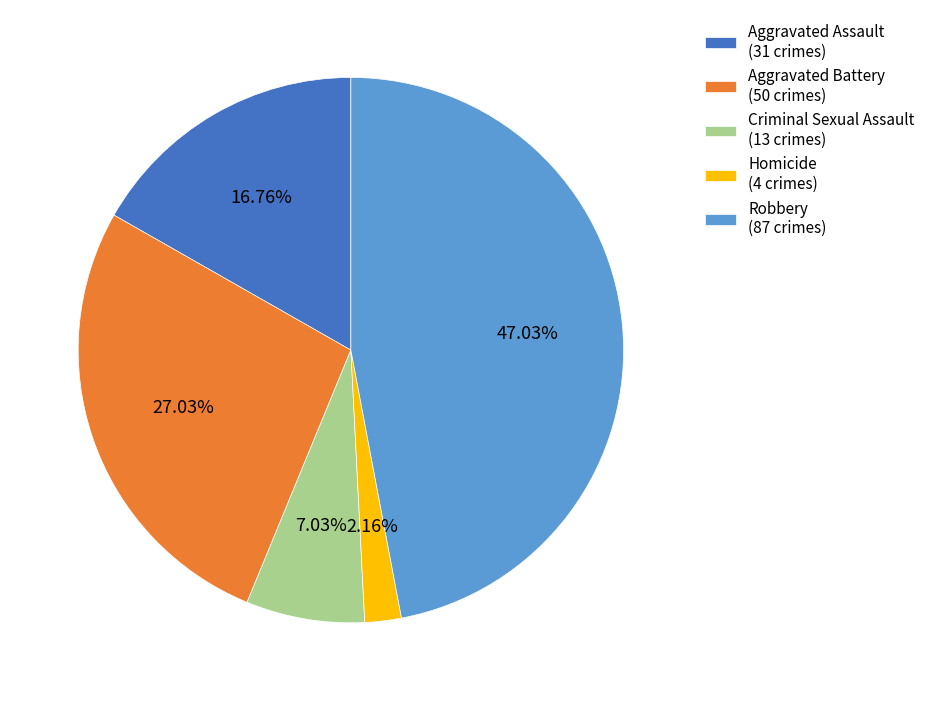

How many slices are in this pie chart?

5